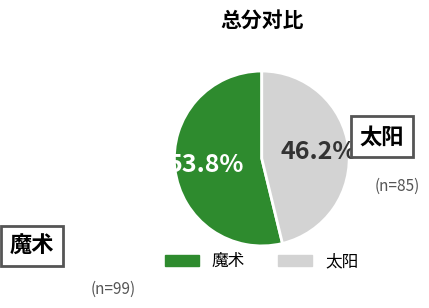

True or false: 魔术 accounts for 54% of the total.

True